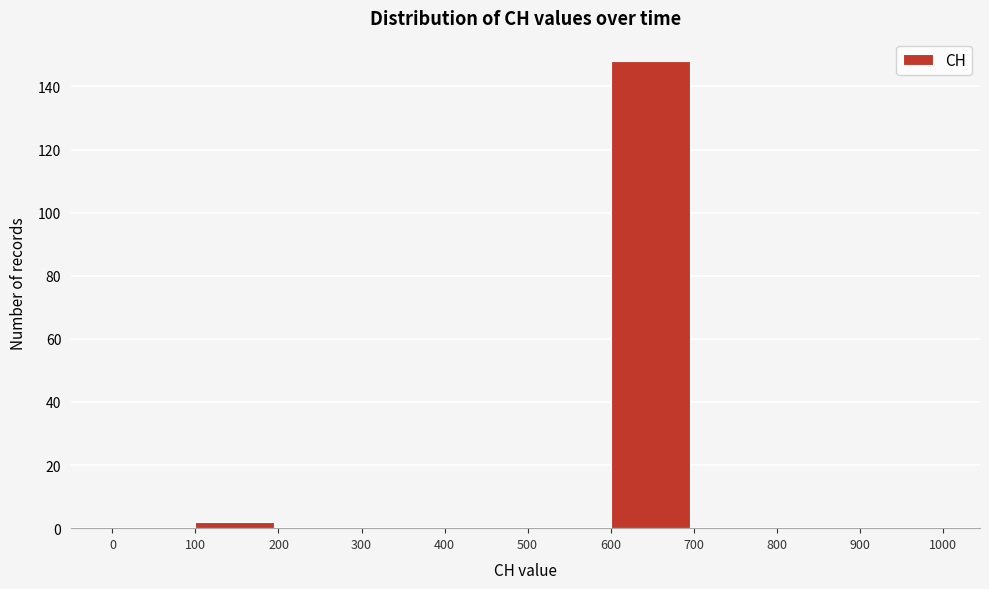

Reading left to right, list every bar in this chart as the range it spans on the x-axis followed by its height. The values are not printed on the chart, so give them approximately, as read against the axis.

0 to 100: 0
100 to 200: 2
200 to 300: 0
300 to 400: 0
400 to 500: 0
500 to 600: 0
600 to 700: 148
700 to 800: 0
800 to 900: 0
900 to 1000: 0